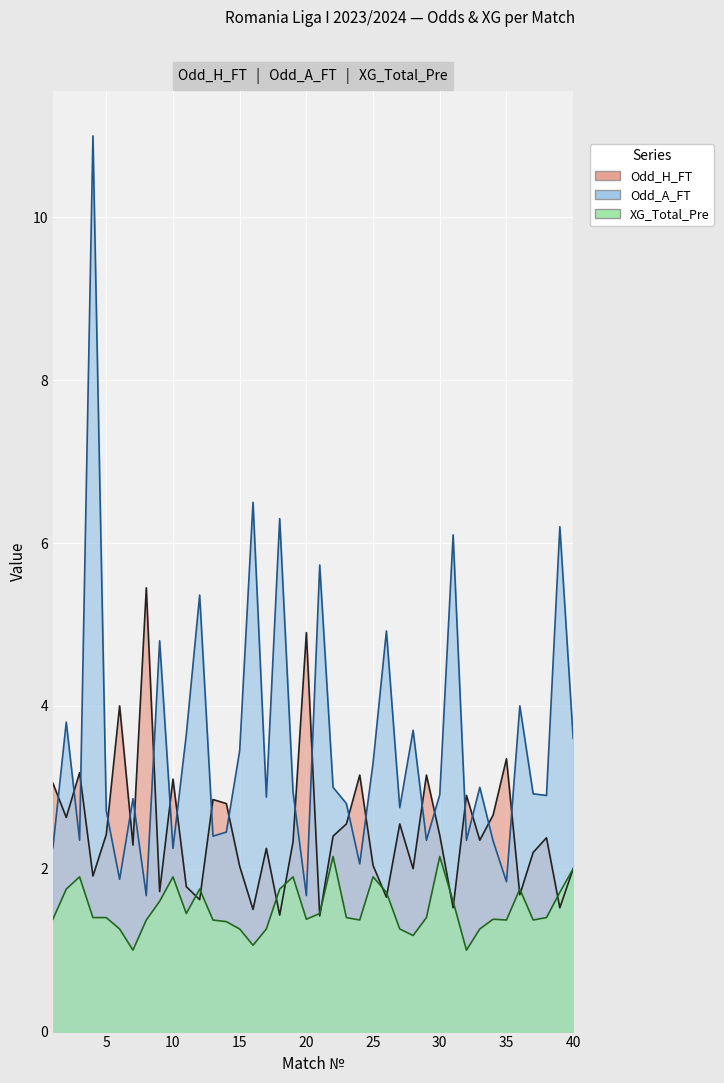

Which has a higher value, 23 or 12?

23